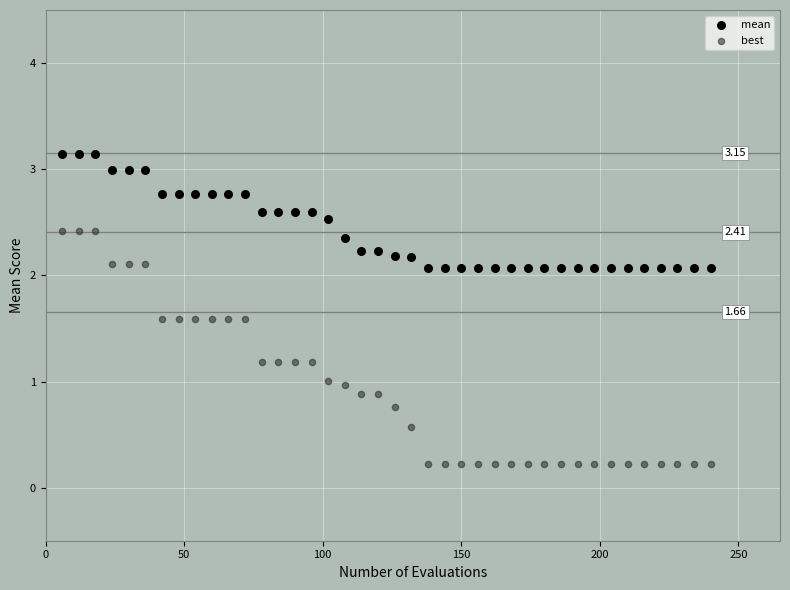

Which series contains the lowest Y value?

best